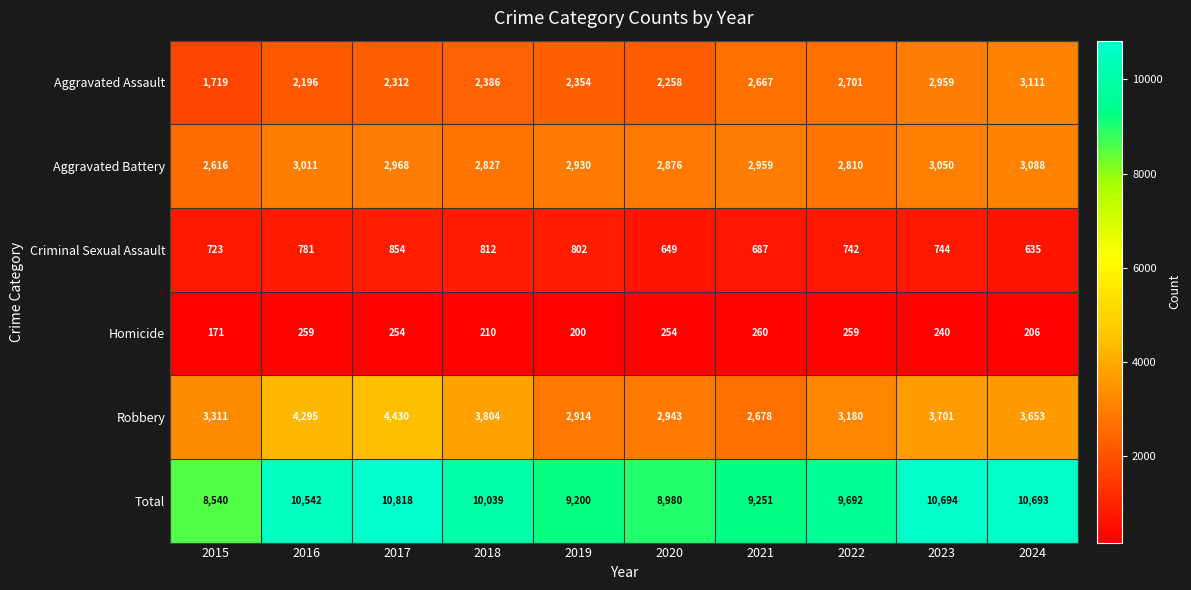

Where is Aggravated Assault nearest to the value 2415?

2018